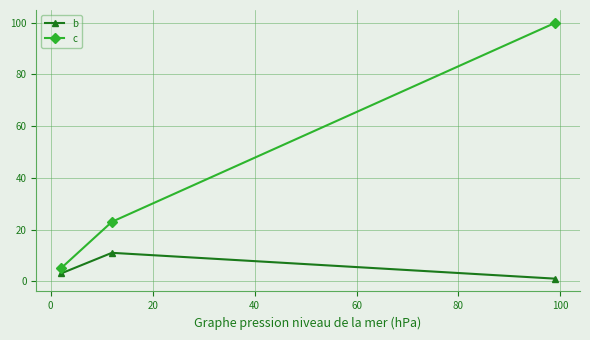

List the series in order of their peak value, lowest first.

b, c